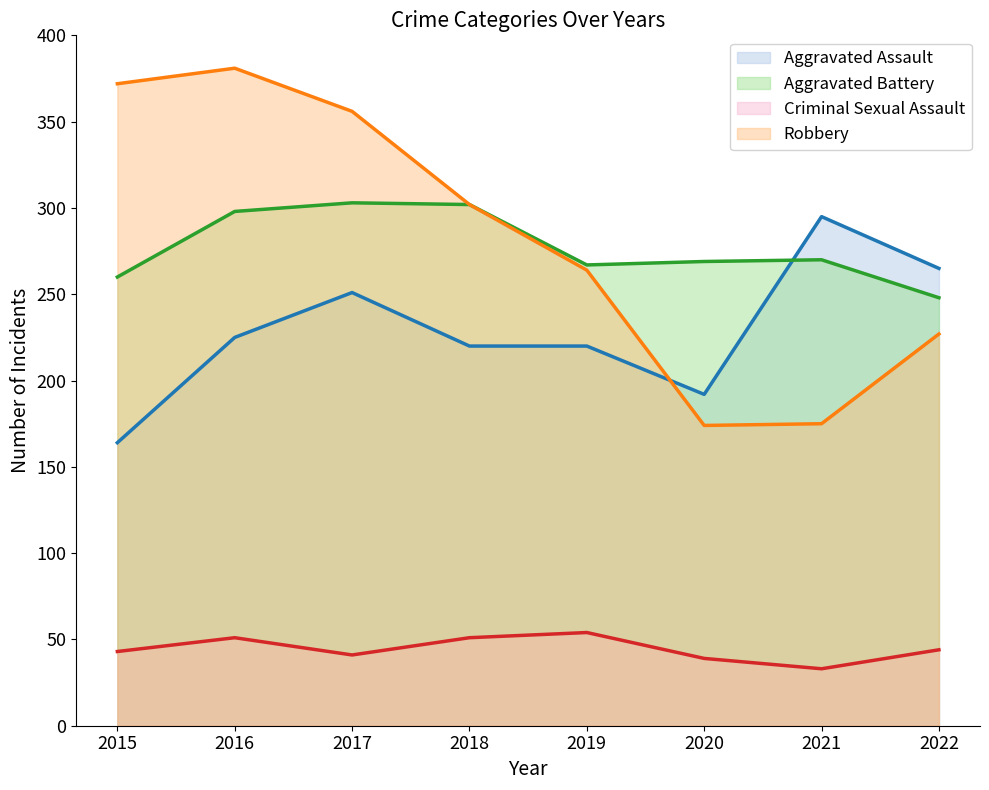

At which label does Criminal Sexual Assault reach its peak?

2019